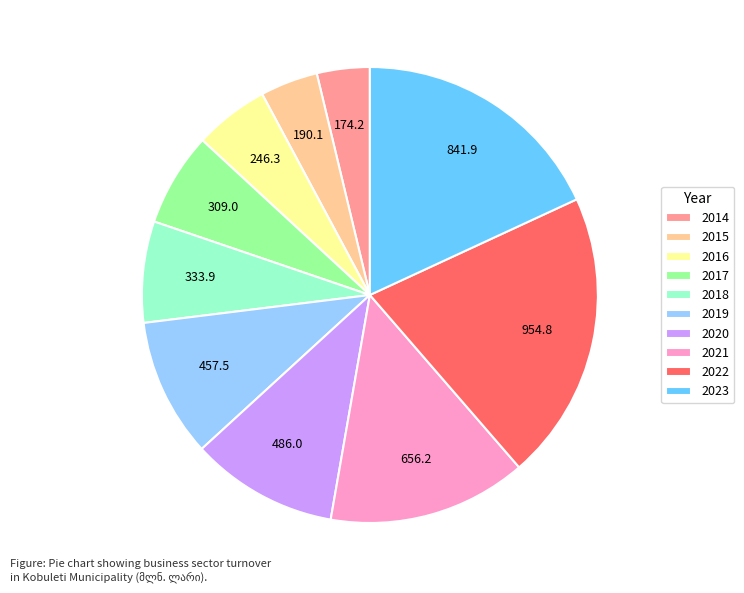

Which has a higher value, 2021 or 2017?

2021